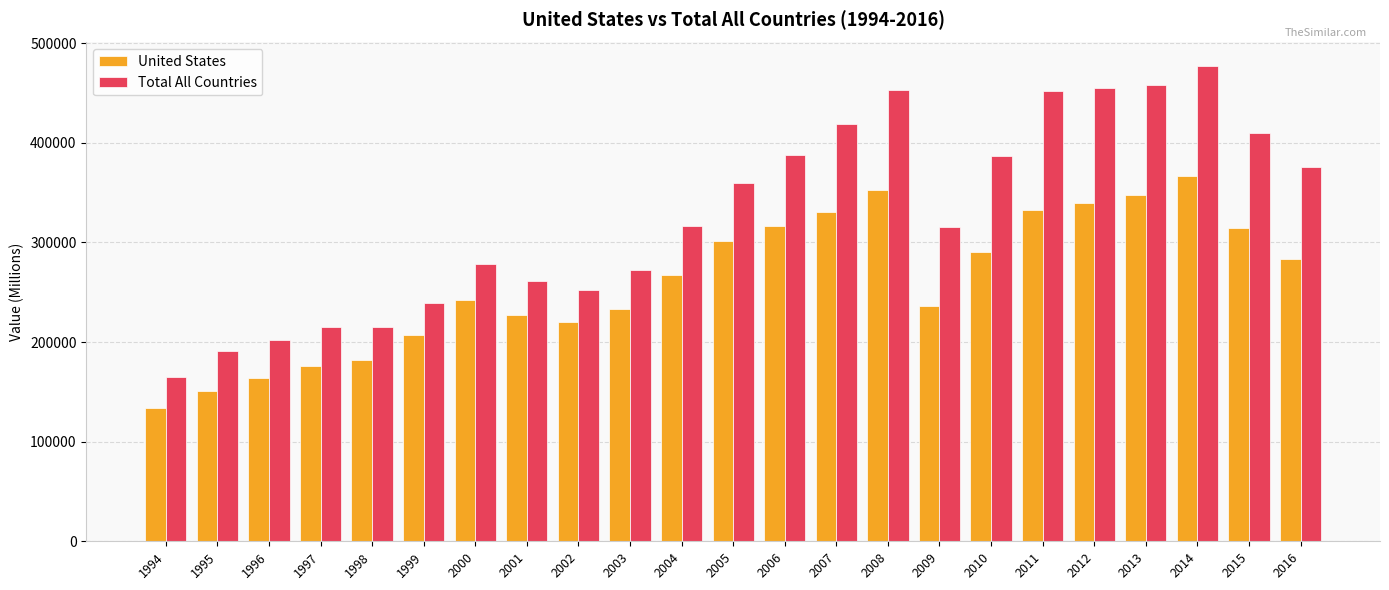

Where does the United States series first go above 267479?

2004